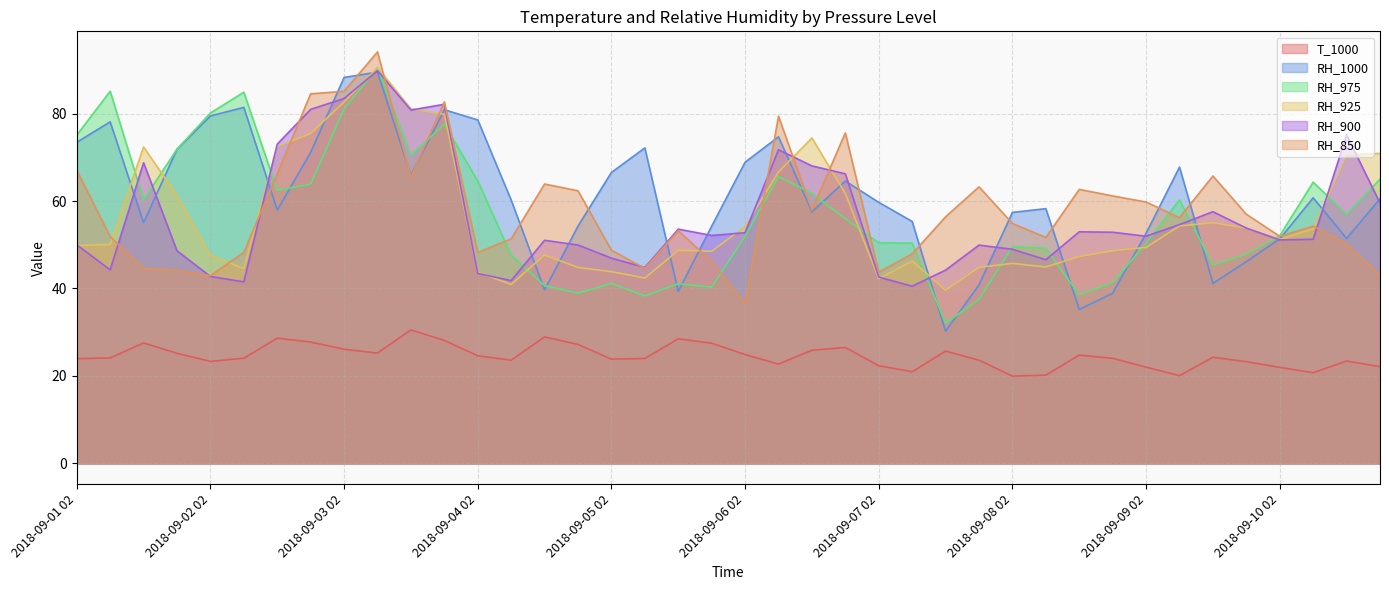

Reading right to left, transcribe all the data shown in this chart.

T_1000: 22.1	23.4	20.7	22.0	23.3	24.3	20.1	22.0	24.0	24.8	20.2	20.0	23.6	25.7	21.0	22.3	26.5	25.9	22.7	24.9	27.5	28.5	24.0	23.8	27.2	28.9	23.6	24.6	28.1	30.5	25.2	26.1	27.7	28.6	24.1	23.3	25.2	27.6	24.1	24.0
RH_1000: 60.5	51.4	60.7	51.4	46.1	41.2	67.8	52.6	38.9	35.2	58.3	57.4	40.8	30.2	55.3	59.7	64.6	57.5	74.7	68.9	54.2	39.3	72.1	66.5	54.3	39.7	60.2	78.5	80.9	65.9	89.5	88.2	71.1	57.9	81.4	79.4	71.8	55.0	78.1	73.4
RH_975: 65.0	56.9	64.3	52.1	47.8	45.3	60.2	50.3	41.4	38.5	49.2	49.6	37.5	32.1	50.4	50.4	56.0	61.7	65.6	52.0	40.3	41.1	38.3	41.2	38.9	40.6	47.6	64.6	77.6	70.4	90.4	81.1	63.9	62.5	84.9	80.1	71.8	60.3	85.1	75.0
RH_925: 70.9	70.5	53.6	51.2	53.8	55.0	54.3	49.4	48.6	47.3	44.9	45.7	44.8	39.6	46.3	42.2	61.7	74.4	66.7	54.2	48.5	48.7	42.4	43.9	44.8	47.6	40.9	43.7	79.8	81.1	90.5	82.7	75.4	72.4	44.6	47.6	61.3	72.4	50.0	49.8
RH_900: 59.5	75.1	51.3	51.1	53.8	57.5	54.6	51.9	52.9	53.0	46.6	49.0	49.9	44.2	40.5	42.6	66.2	68.0	71.7	52.7	52.1	53.6	44.8	46.9	49.9	51.0	41.8	43.4	82.1	80.8	89.8	83.4	81.0	73.0	41.5	42.8	48.6	68.7	44.3	50.0
RH_850: 43.0	50.2	54.2	51.9	57.0	65.7	56.2	59.8	61.2	62.7	51.7	54.9	63.2	56.4	47.9	43.7	75.6	57.9	79.4	36.5	46.2	53.2	44.6	48.7	62.3	63.9	51.3	48.2	82.7	65.5	94.1	85.1	84.5	66.2	48.2	42.9	44.1	44.6	51.8	67.0